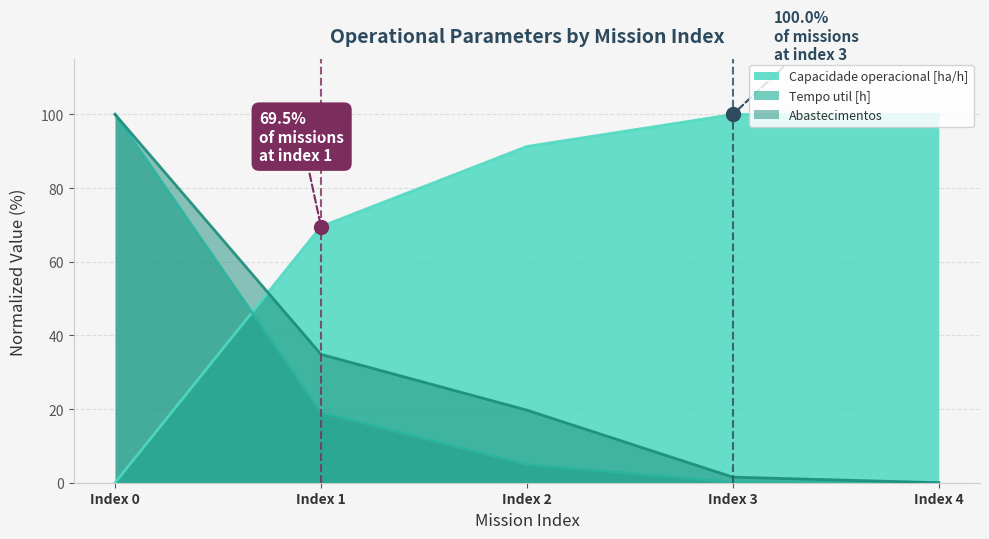

What value does the Tempo util [h] series have at Index 0?

100.0